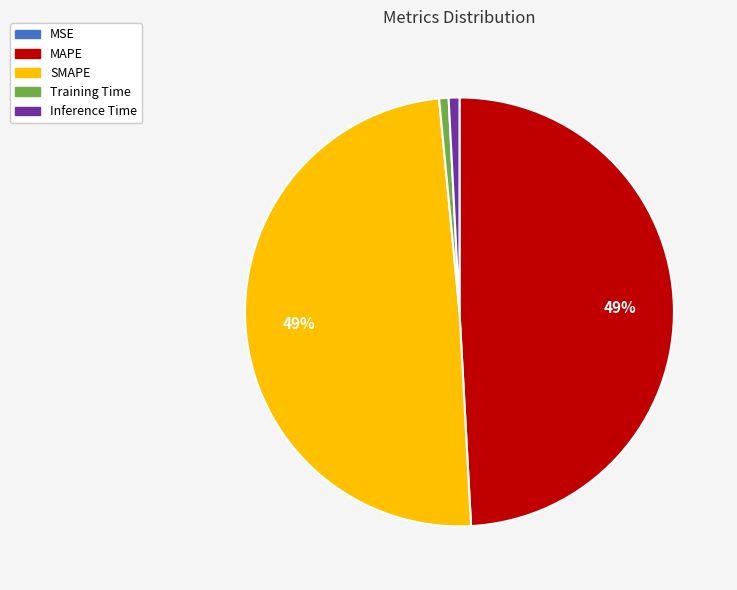

What percentage is the Training Time slice, to the nearest percent?

1%